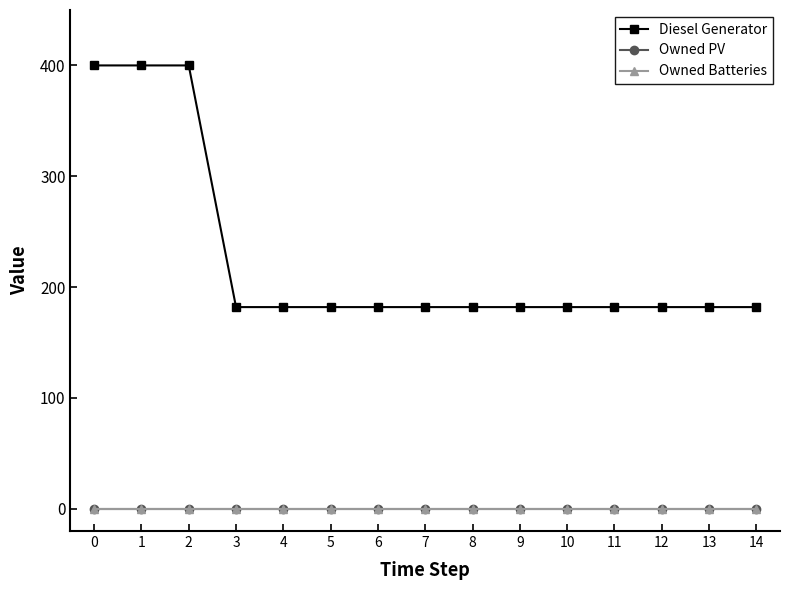

List the labels in order of Owned Batteries value, smallest first.

0, 1, 2, 3, 4, 5, 6, 7, 8, 9, 10, 11, 12, 13, 14